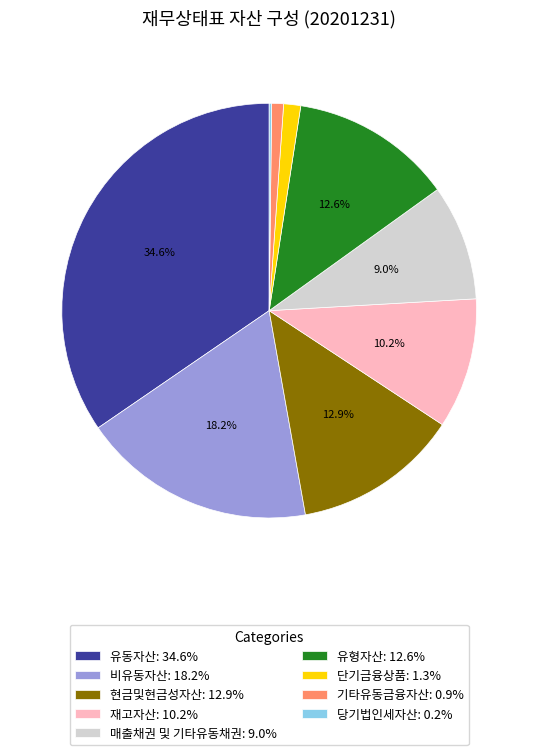

Is there a majority slice in this chart?

No